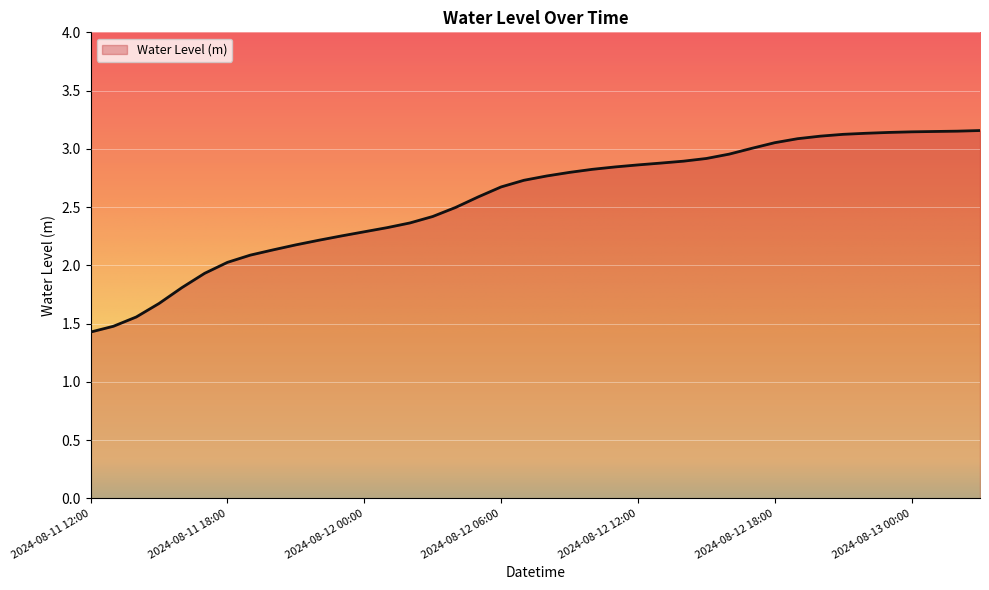

What is the average value?

2.6